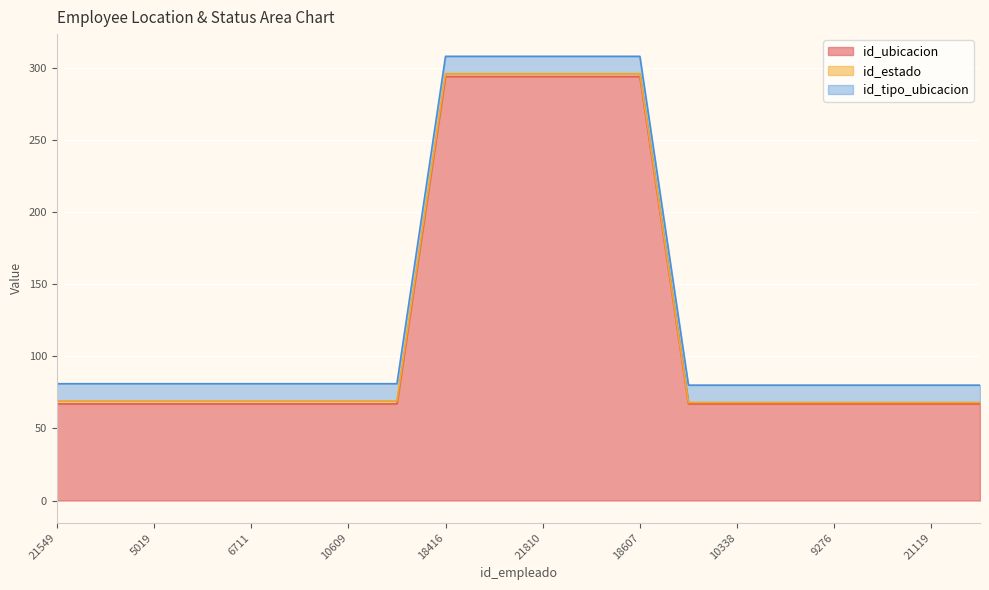

List the labels in order of id_ubicacion value, smallest first.

21549, 4058, 5019, 9149, 6711, 9282, 10609, 16338, 16536, 10338, 17599, 9276, 20932, 21119, 21117, 18416, 21783, 21810, 20768, 18607